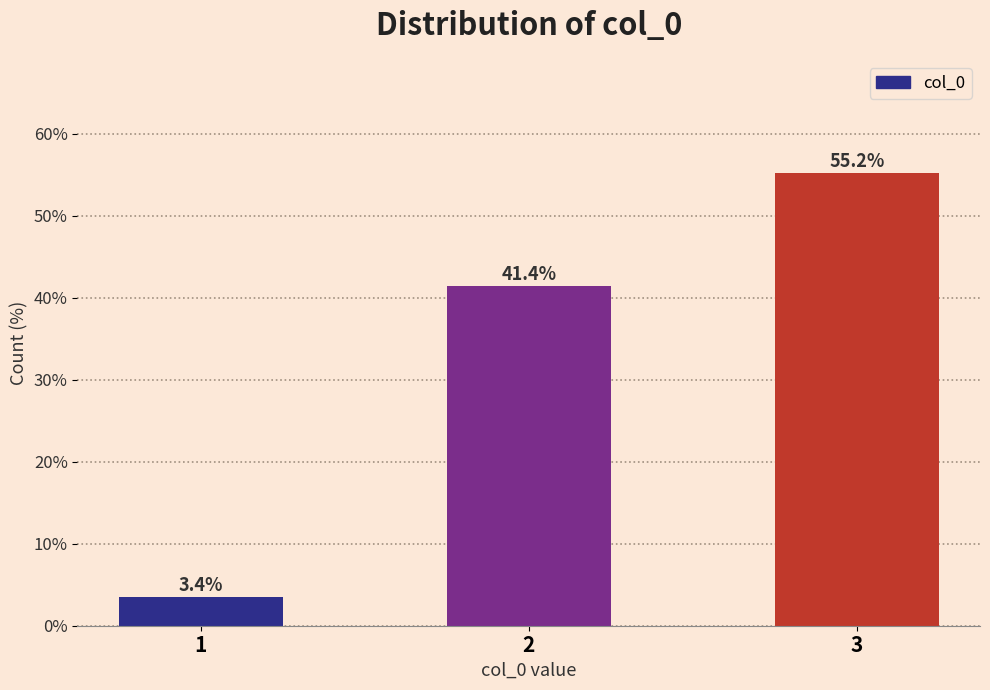

Reading left to right, what are all the values shown in this chart?

3.4	41.4	55.2